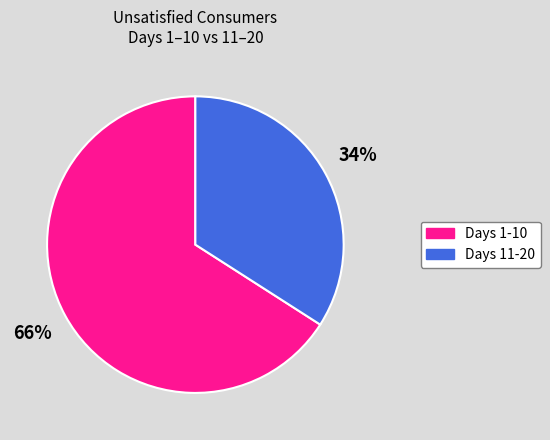

To the nearest percent, what is the difference between the largest and smallest slice percentages?

32%